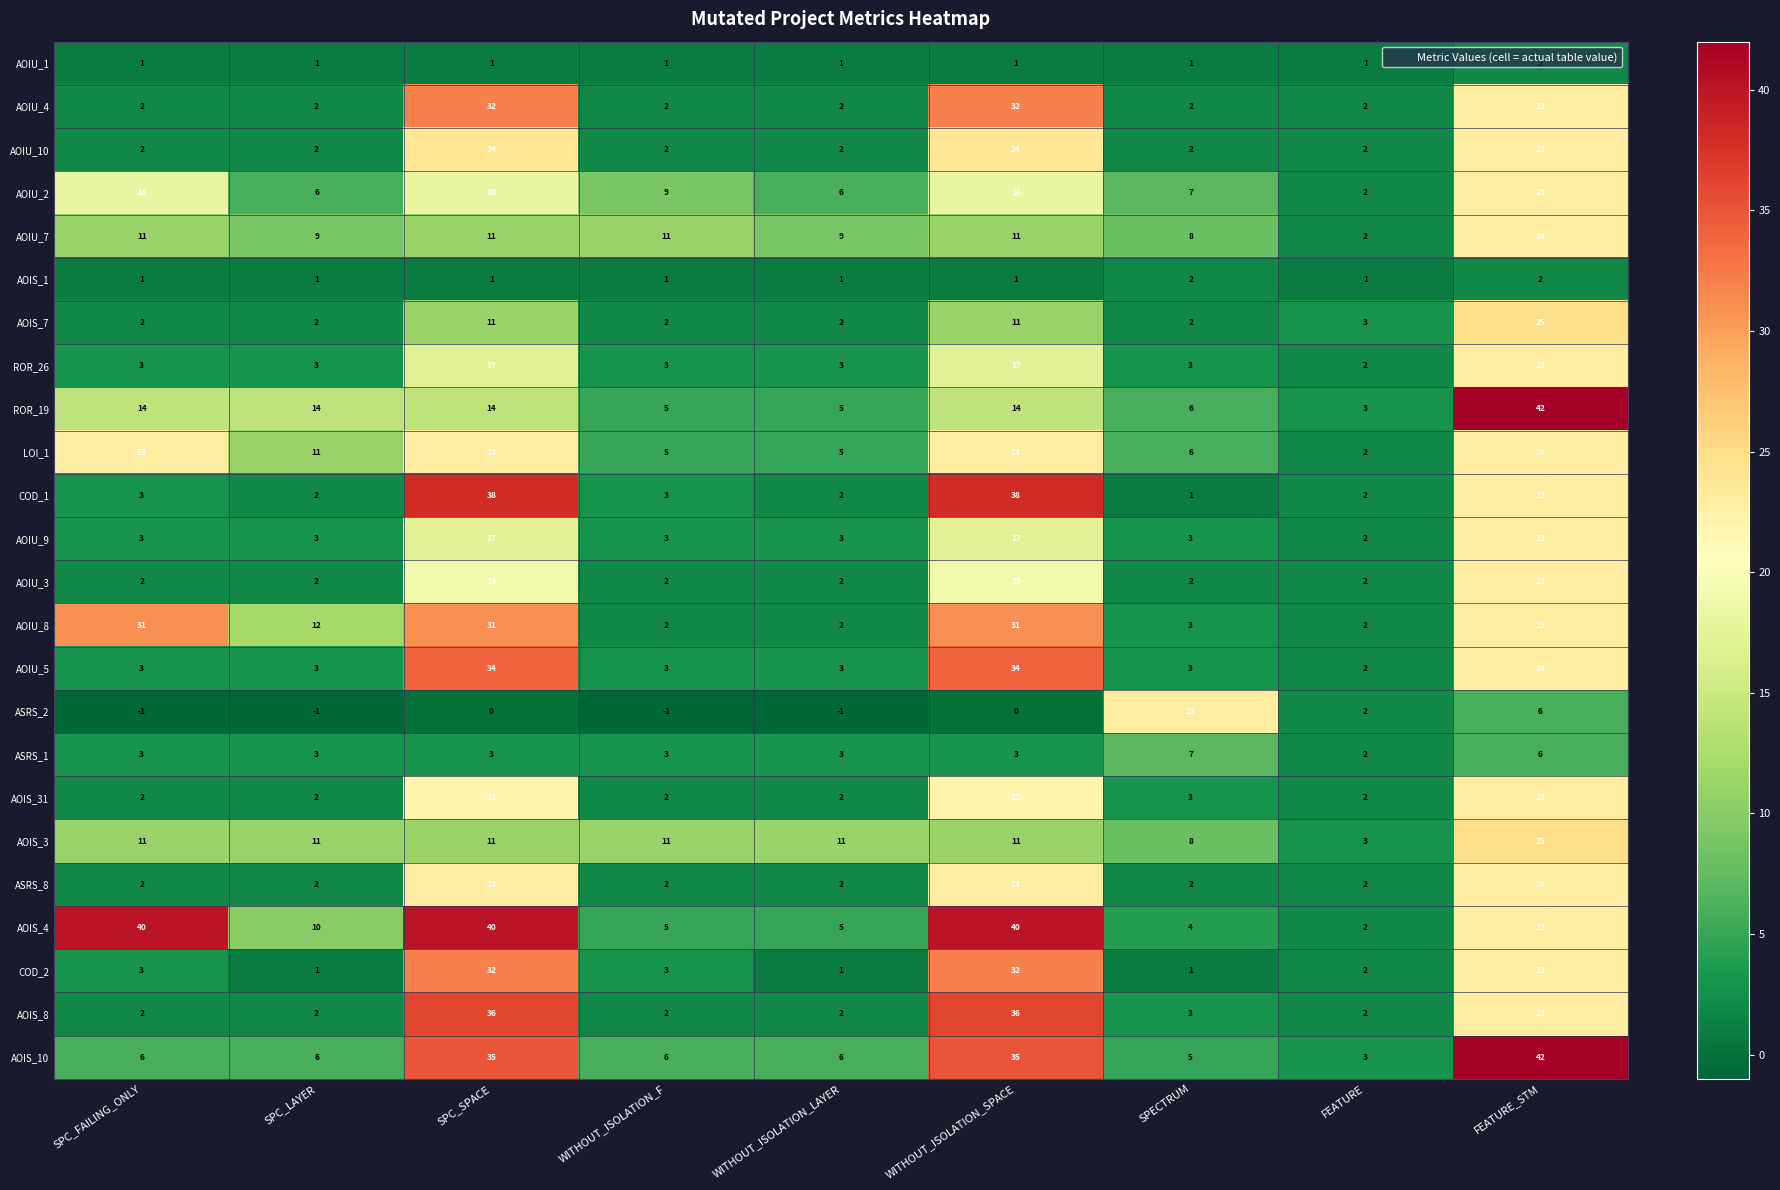

Between WITHOUT_ISOLATION_LAYER and SPECTRUM, which series saw the biggest shift?

ASRS_2